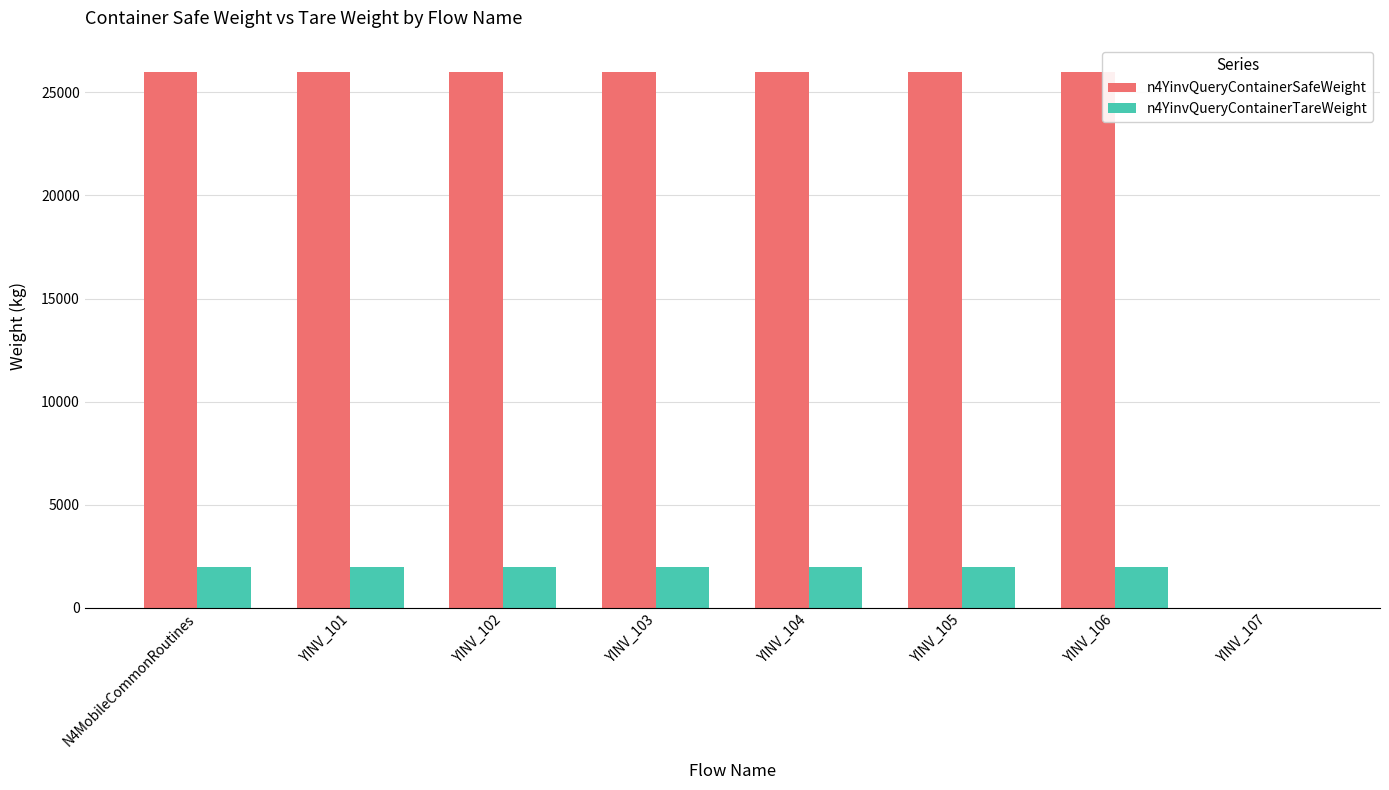

Which series has the largest total across all categories?

n4YinvQueryContainerSafeWeight